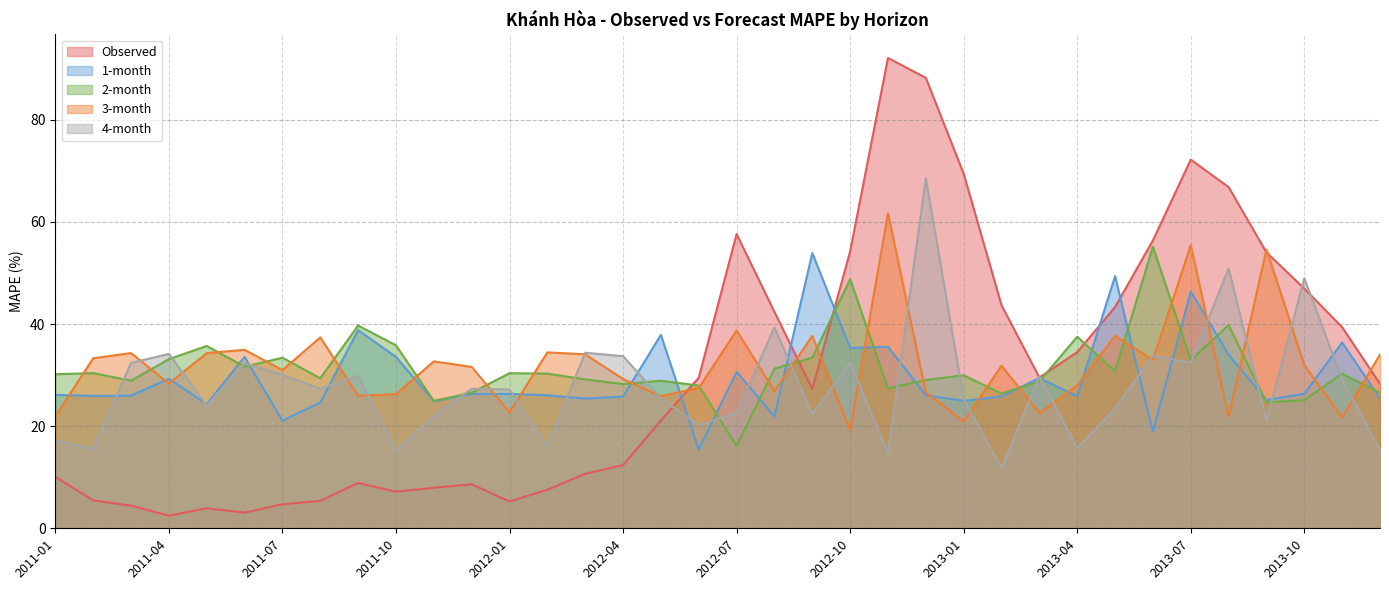

What is the label of the 24th point from the right?

2012-01